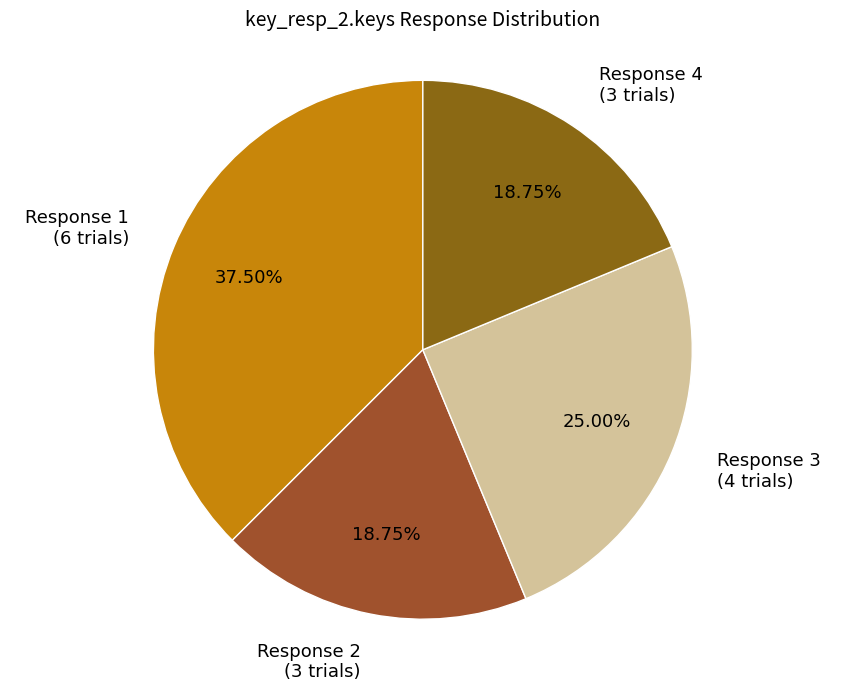

Is there any slice that represents more than half of the pie?

No